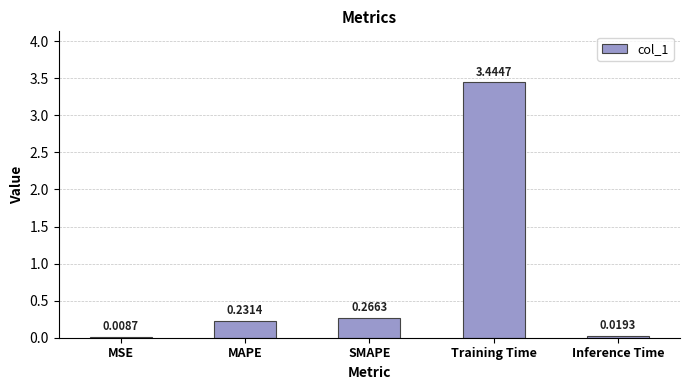

Which has a higher value, MAPE or MSE?

MAPE